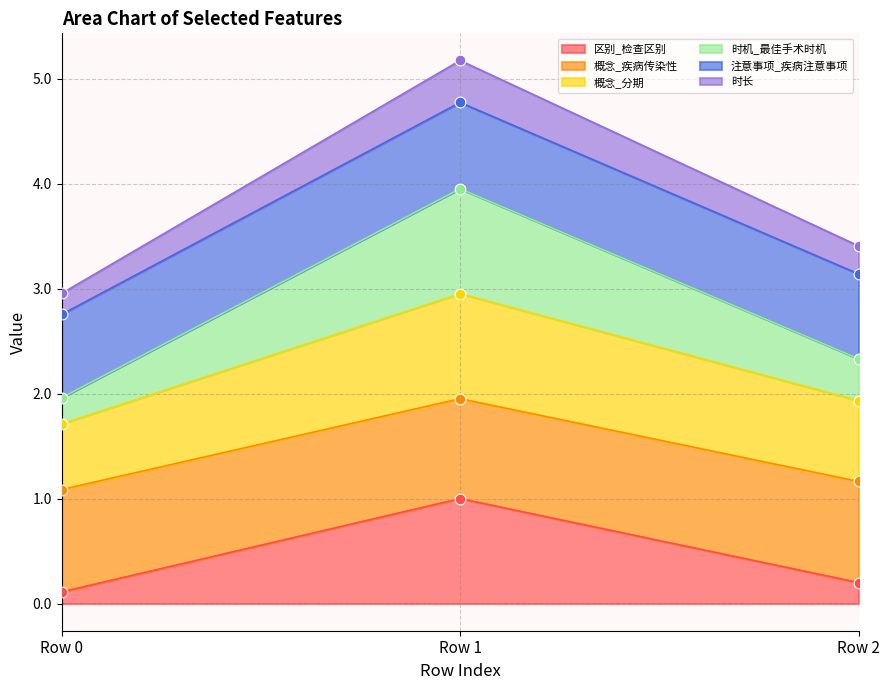

At how many categories does at least one series exceed 4?

1